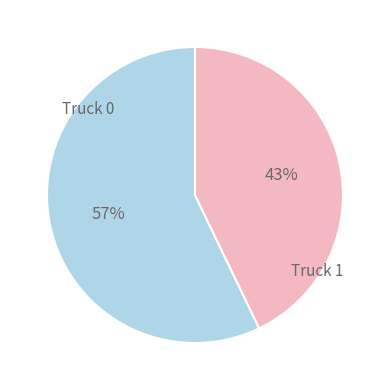

Does any single category account for the majority?

Yes